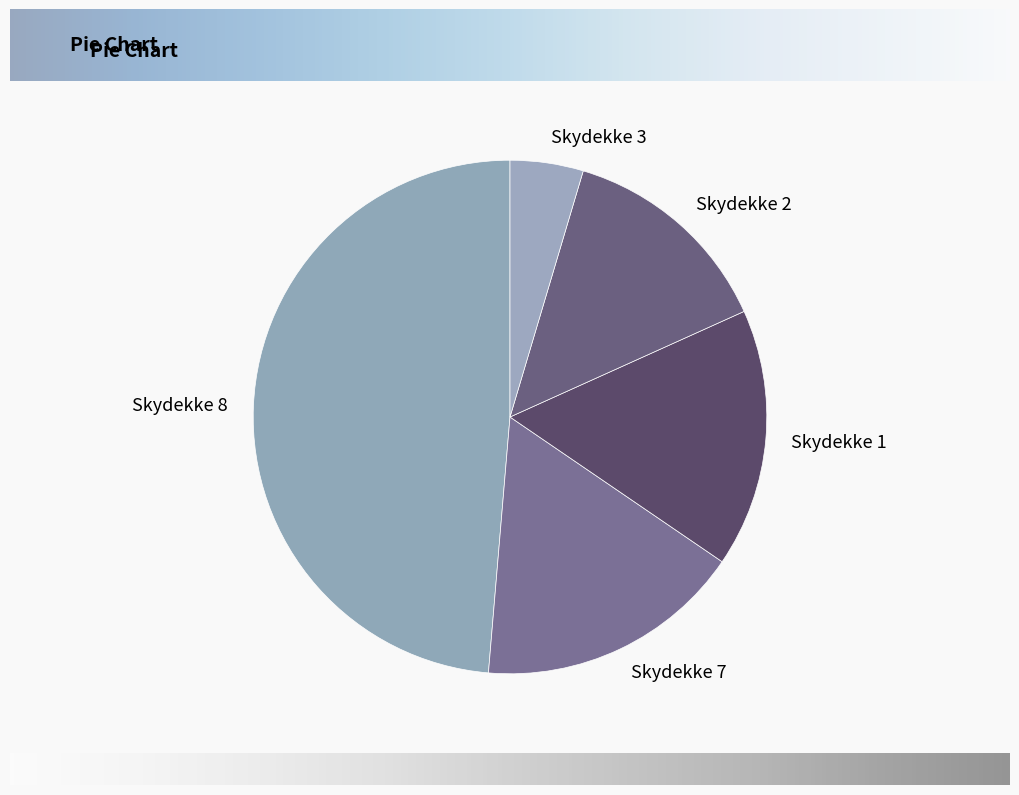

What is the ratio of the value at Skydekke 2 to the value at Skydekke 1?

0.8